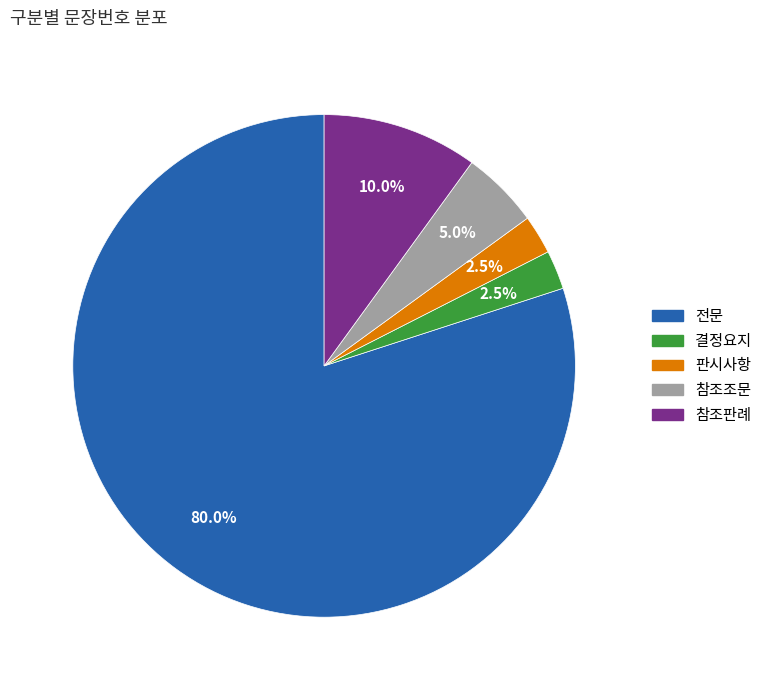

How many segments does this pie chart have?

5